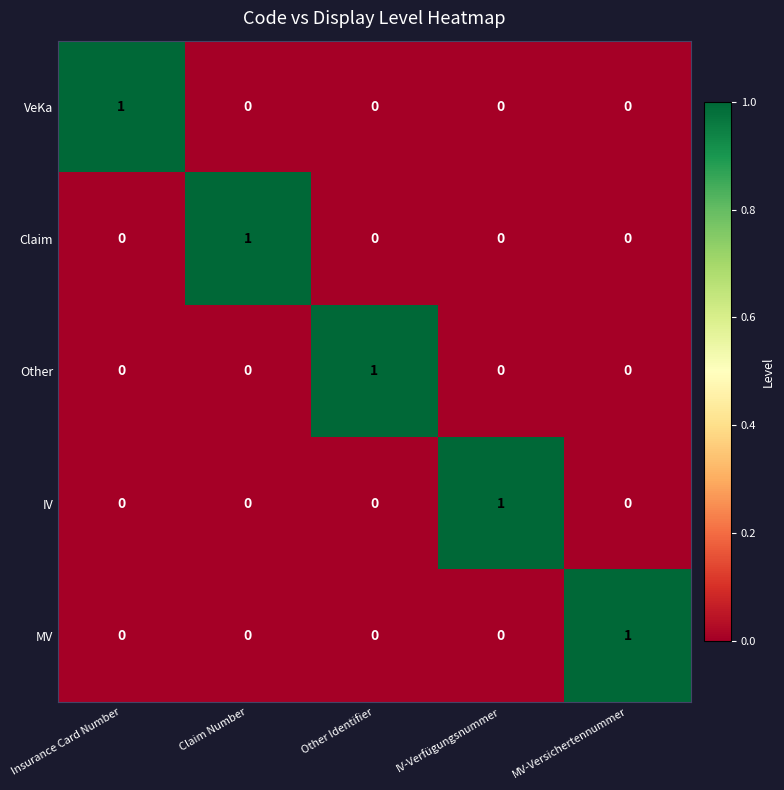

The VeKa series shows 0 at Other Identifier. True or false?

True